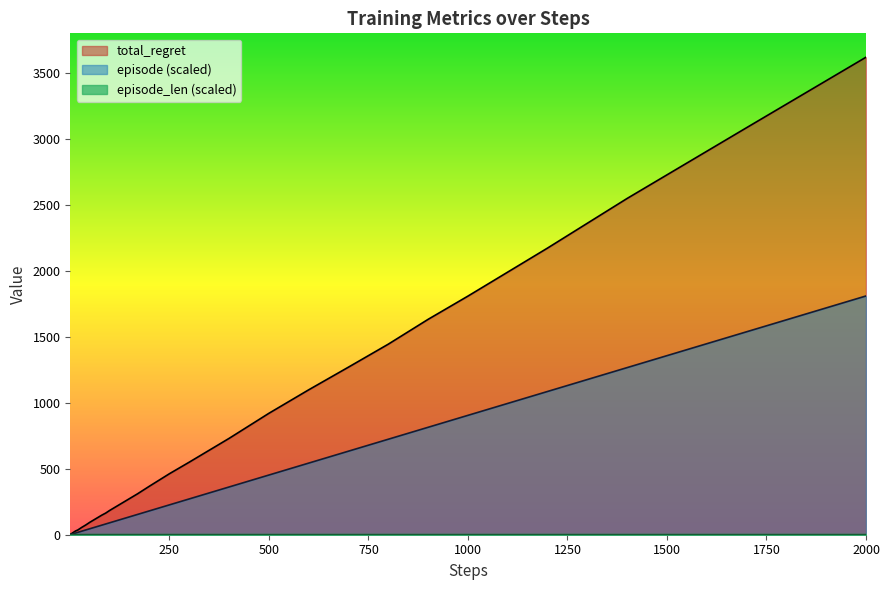

What is the maximum value shown in the chart?

3618.0